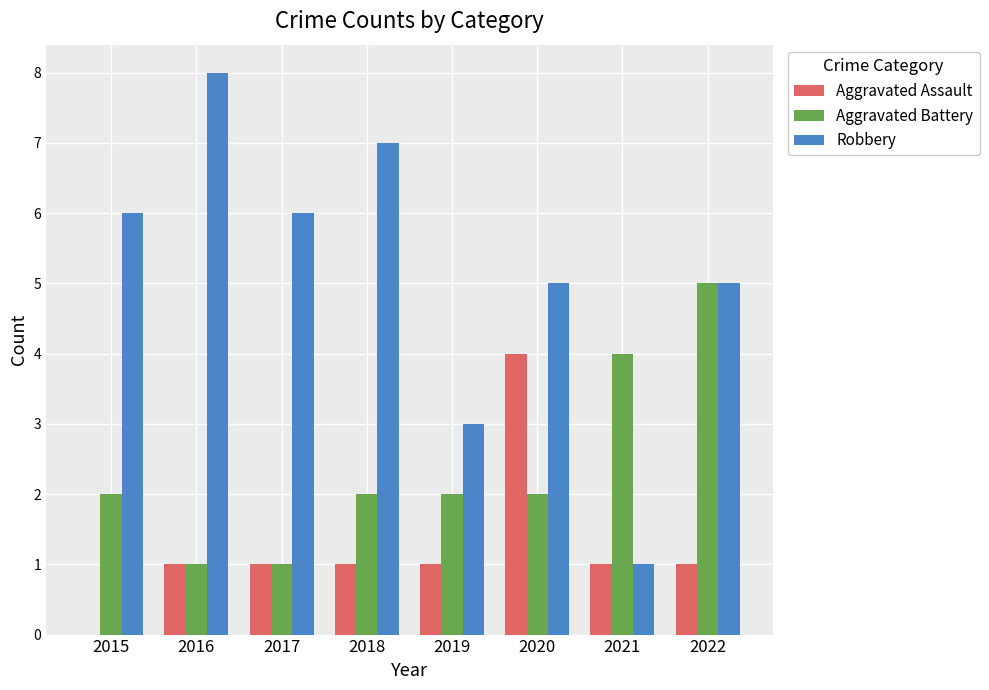

Which series has the largest total across all categories?

Robbery